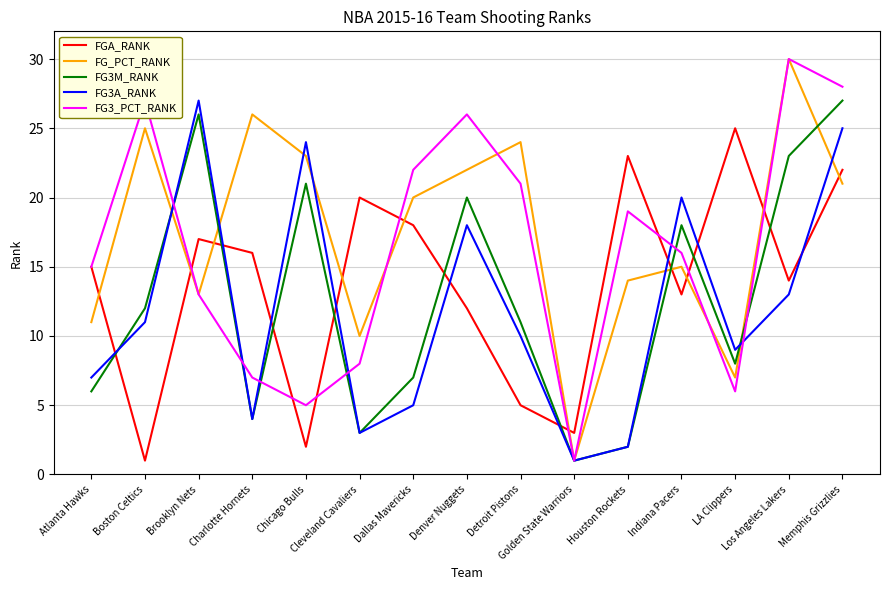

Which category has the highest value in the FGA_RANK series?

LA Clippers